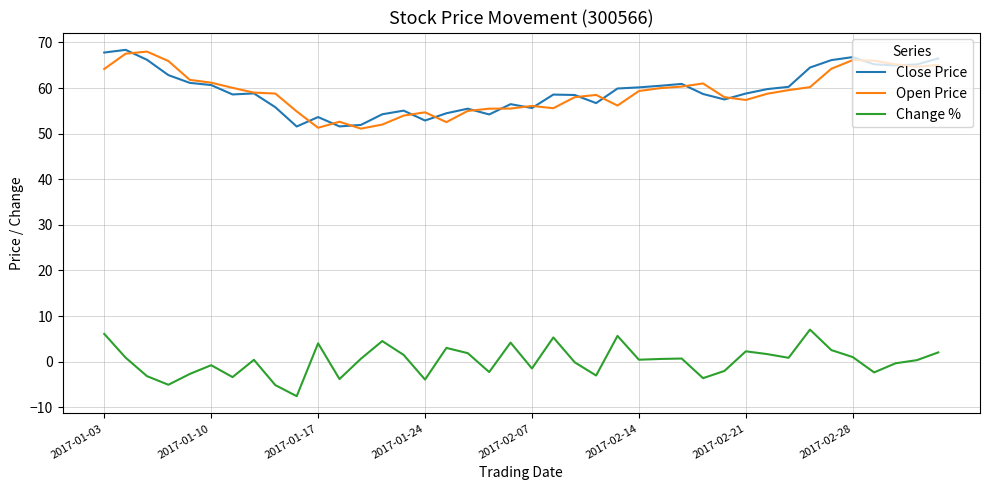

What is the maximum value for Change %?

7.0